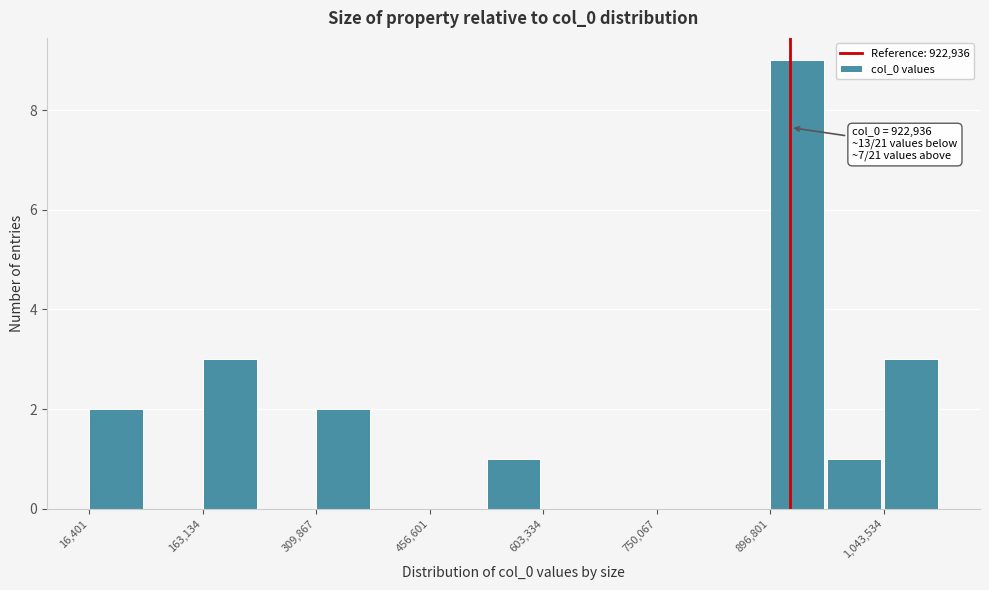

Around what value on the x-axis is the tallest bar? Give the approximate position of its centre, as read against the axis.

940000